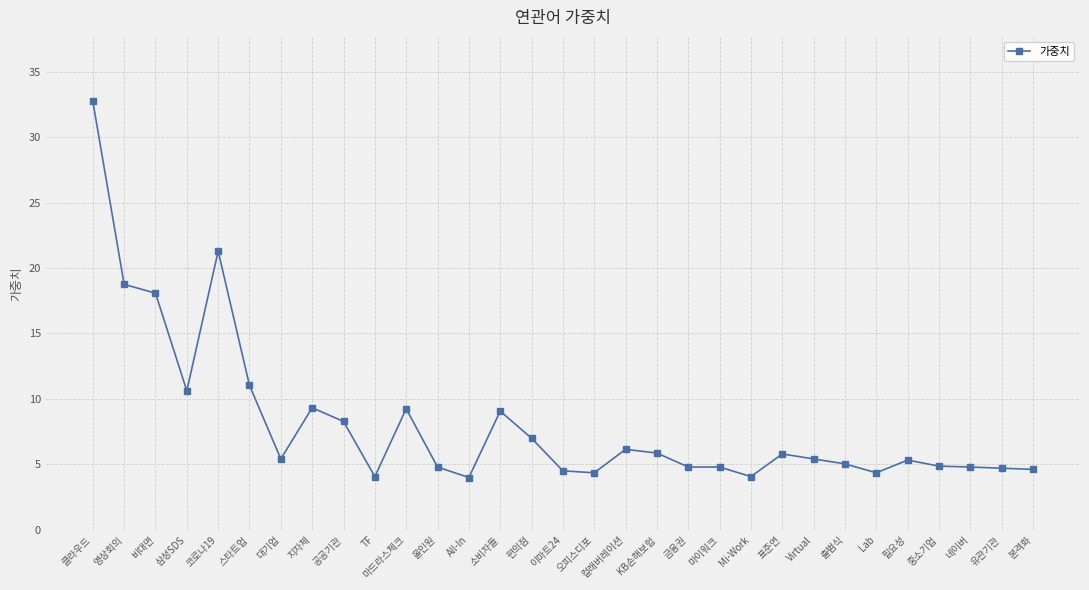

True or false: the data shows 11.0 at 스타트업.

True